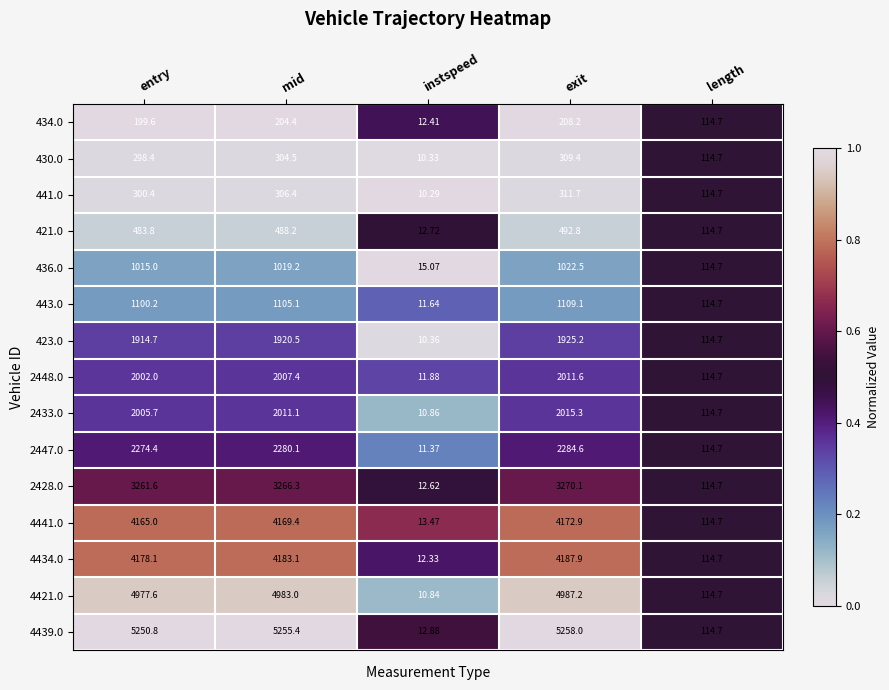

Rank the categories by 4421.0 value from highest to lowest.

exit, mid, entry, length, instspeed